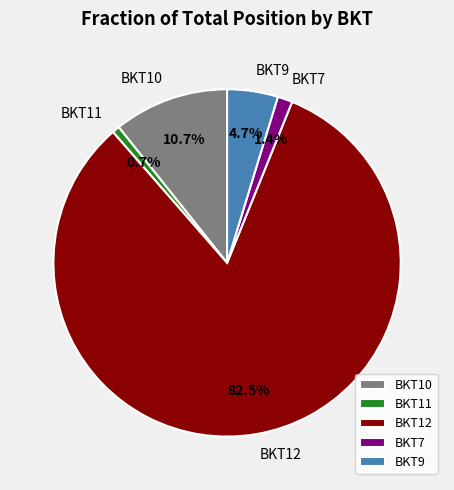

What is the largest slice in the pie chart?

BKT12